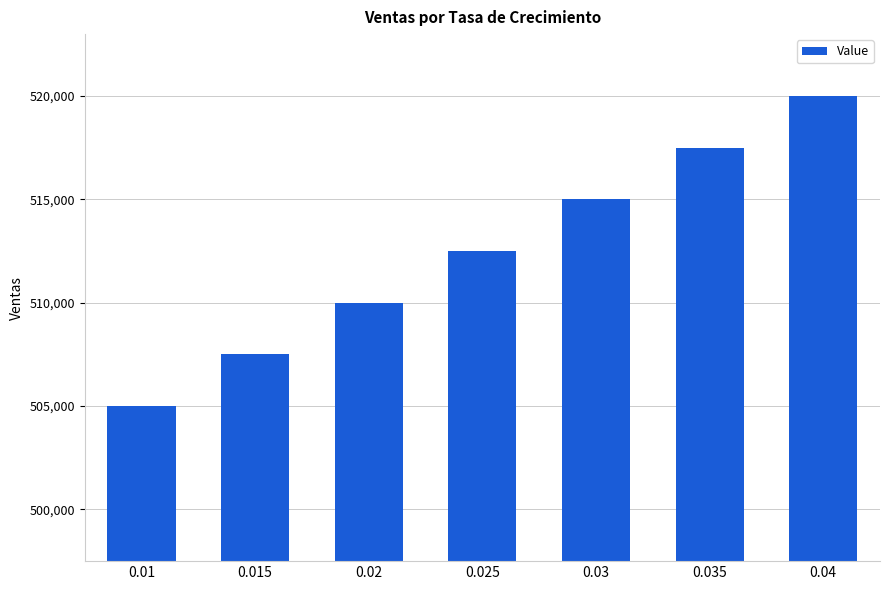

Reading left to right, extract all data points from this chart.

0.01=505000.0	0.015=507500.0	0.02=510000.0	0.025=512500.0	0.03=515000.0	0.035=517500.0	0.04=520000.0